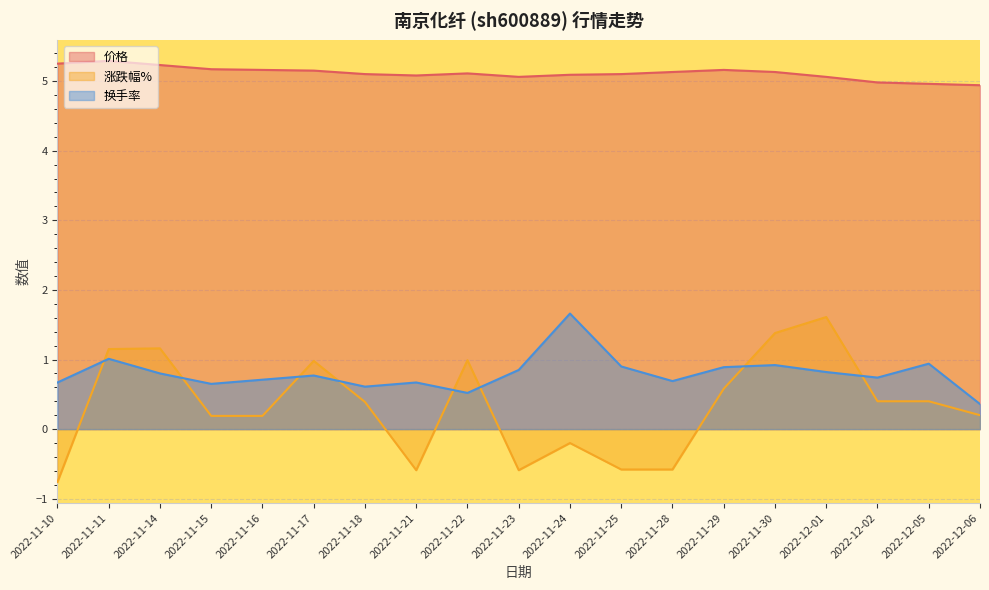

How many intersections are there between 涨跌幅% and 换手率?

8